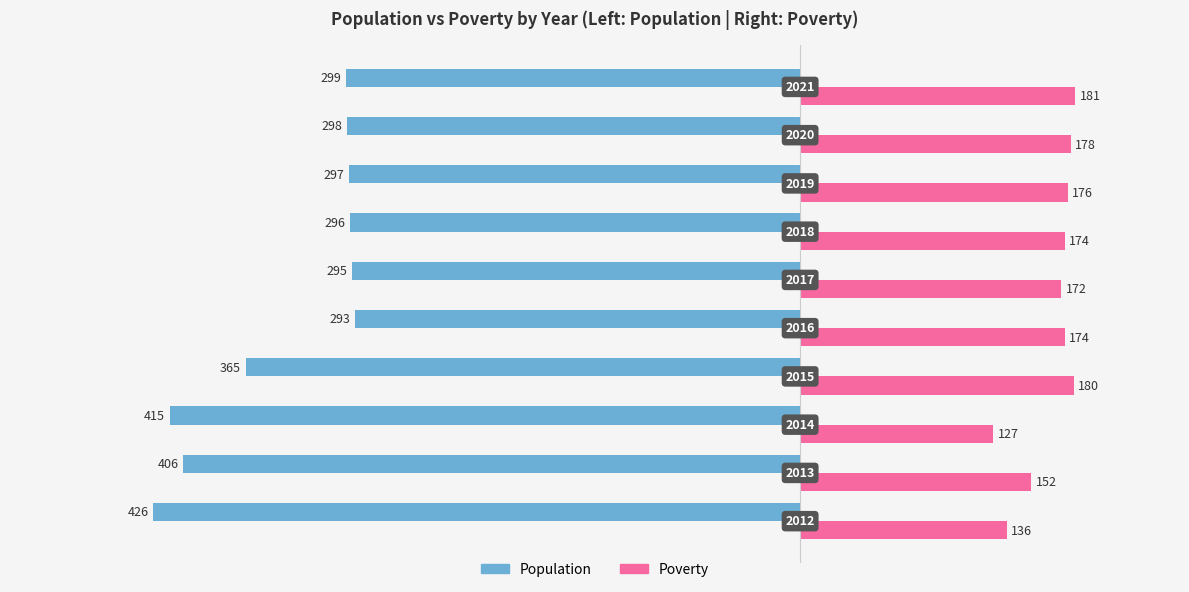

What are all the series names shown in the legend?

Population, Poverty